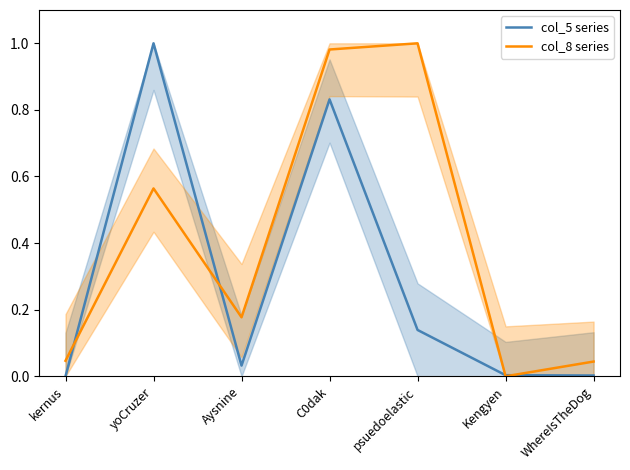

At which label does col_5 series reach its minimum?

kernus